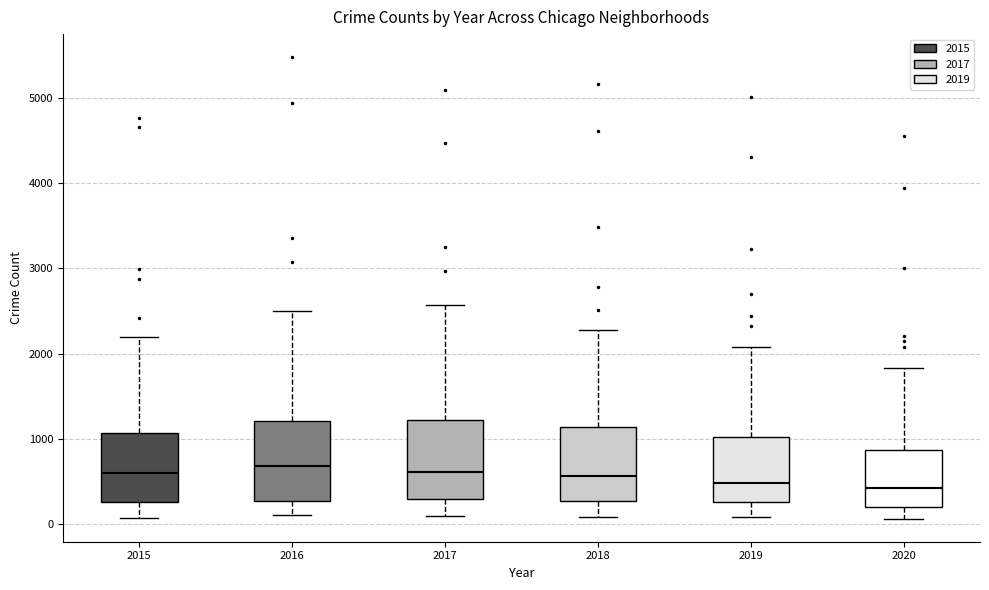

Reading left to right, transcribe this box plot: for each box, give where its median line is, the range the box spans, and where its two whiskers end, as read against the y-axis. The values are not printed on the chart, so give them approximately, as read against the axis.

2015: median 600, box 300 to 1100, whiskers 100 to 2200
2016: median 700, box 300 to 1200, whiskers 100 to 2500
2017: median 600, box 300 to 1200, whiskers 100 to 2600
2018: median 600, box 300 to 1100, whiskers 100 to 2300
2019: median 500, box 300 to 1000, whiskers 100 to 2100
2020: median 400, box 200 to 900, whiskers 100 to 1800